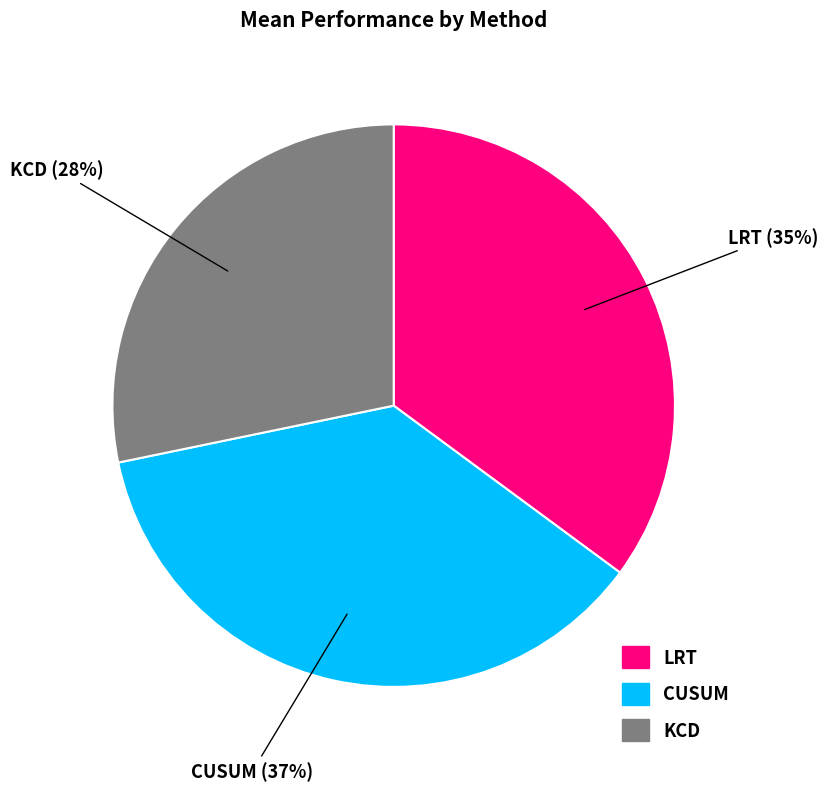

Is the sum of KCD and LRT greater than half?

Yes